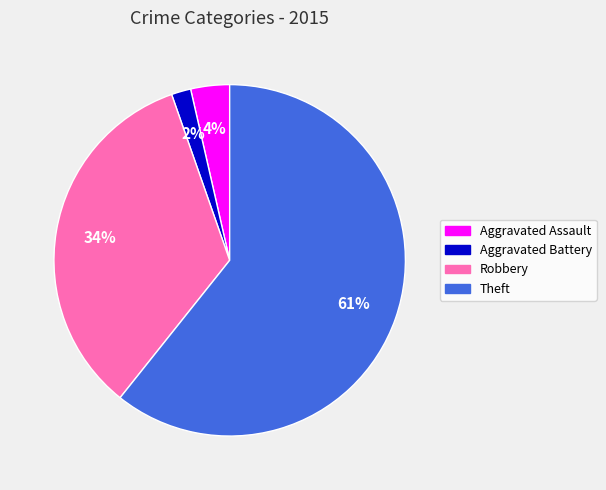

Approximately how many times larger is the value at Theft compared to Robbery?

1.8